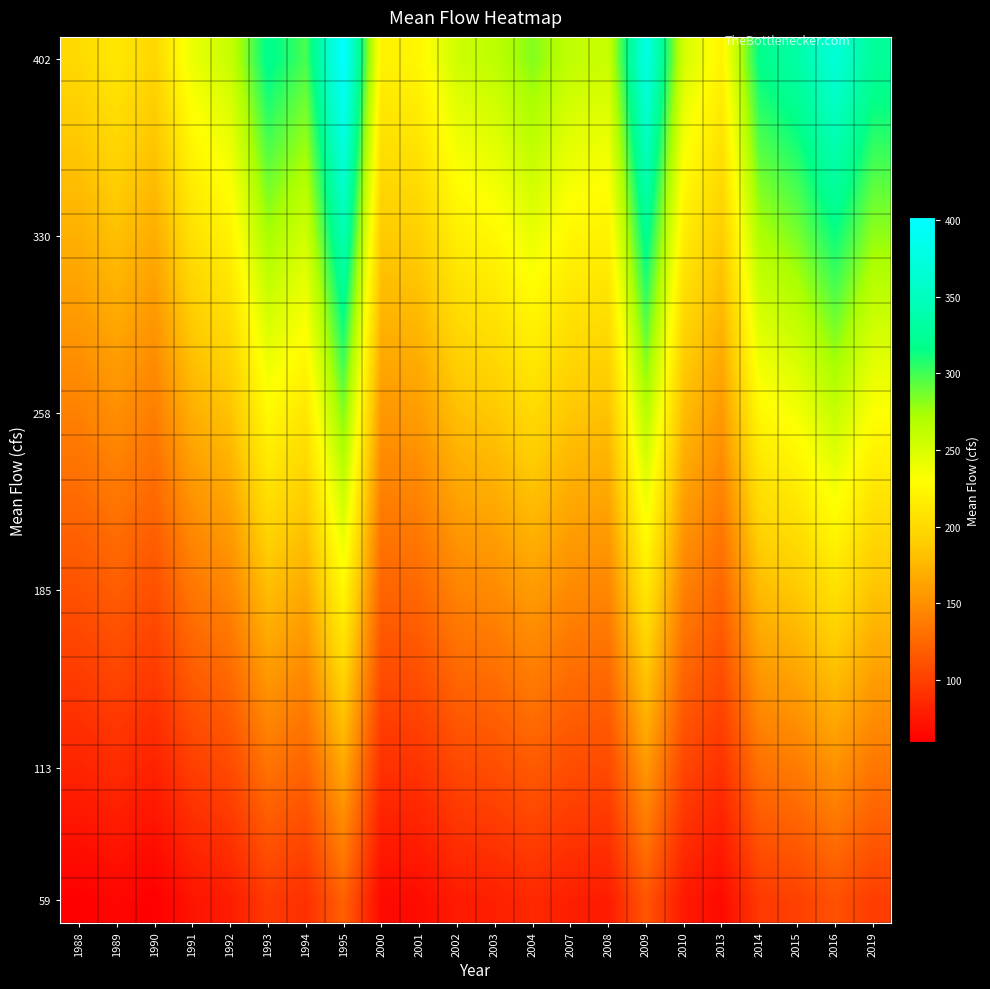

How many categories are shown in the chart?

22